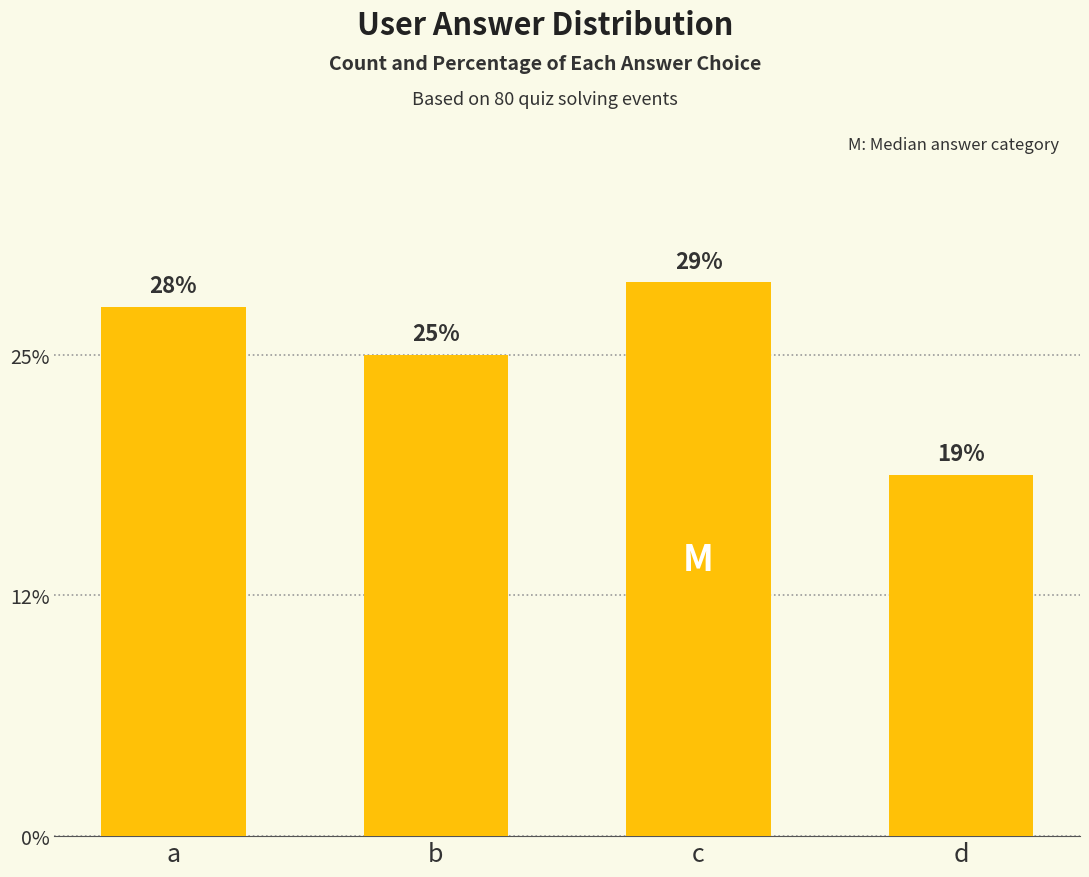

The chart shows a value of 31 at c. True or false?

False